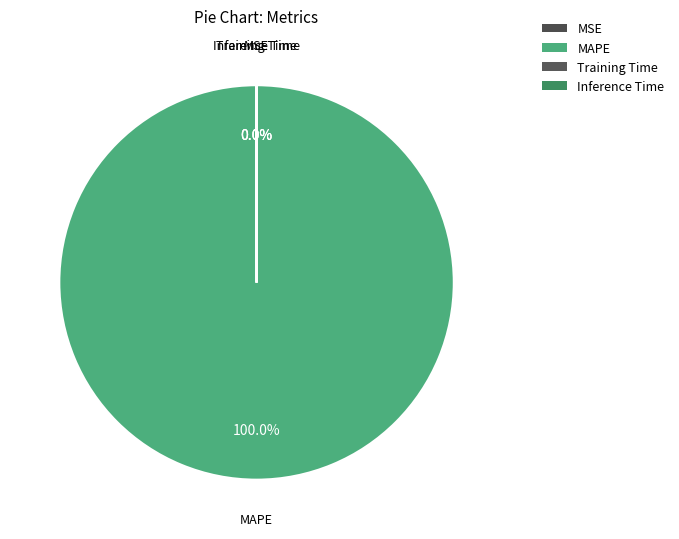

To the nearest percent, what is the difference between the MAPE and MSE slice percentages?

100%